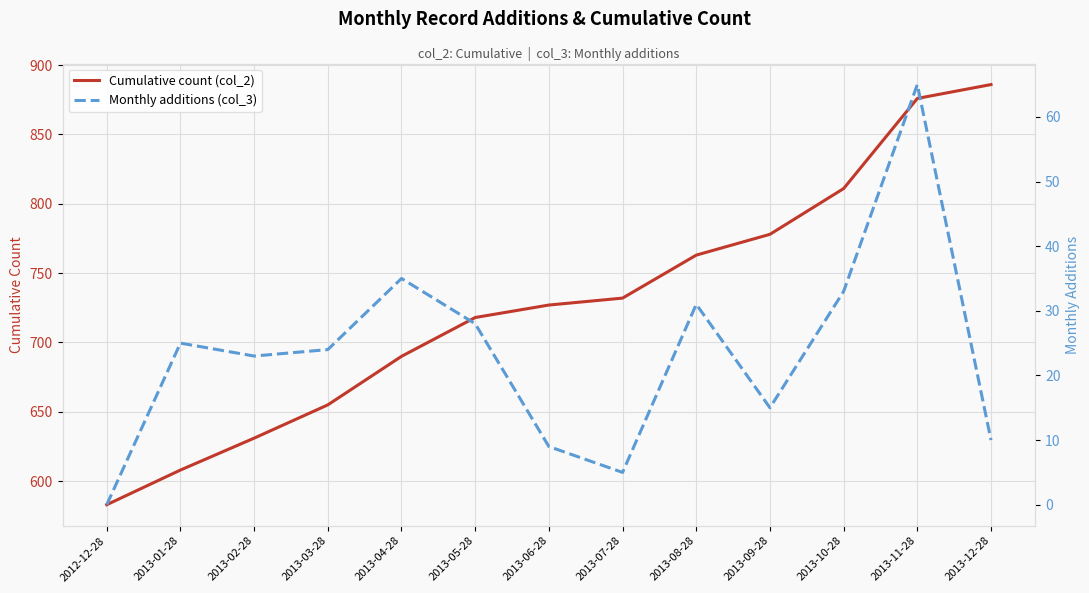

What are all the series names shown in the legend?

Cumulative count (col_2), Monthly additions (col_3)